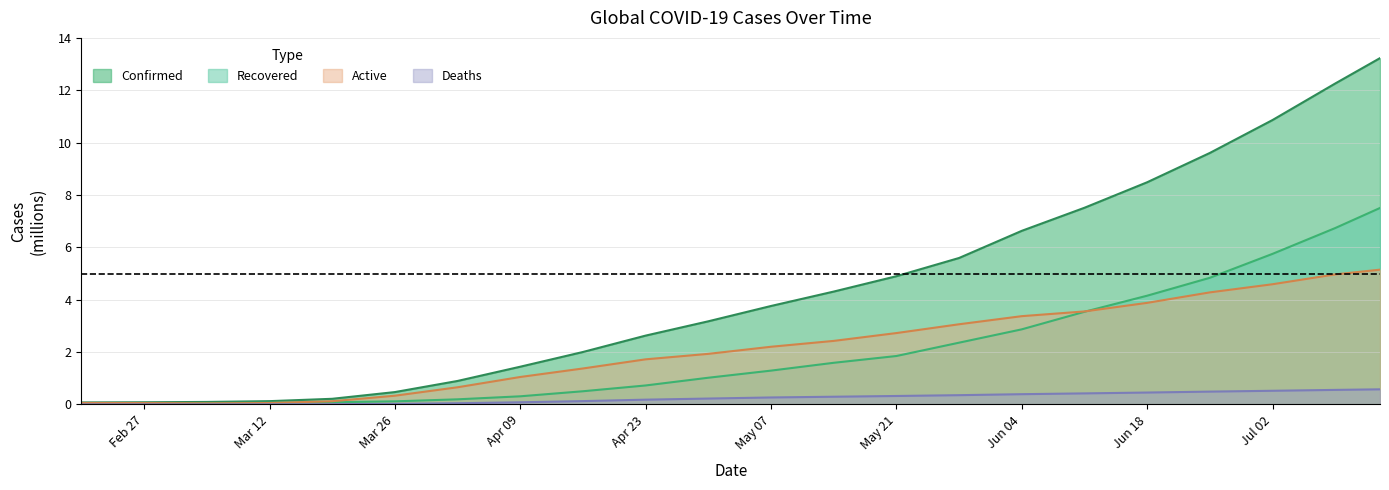

List the series in order of their peak value, lowest first.

Deaths, Active, Recovered, Confirmed